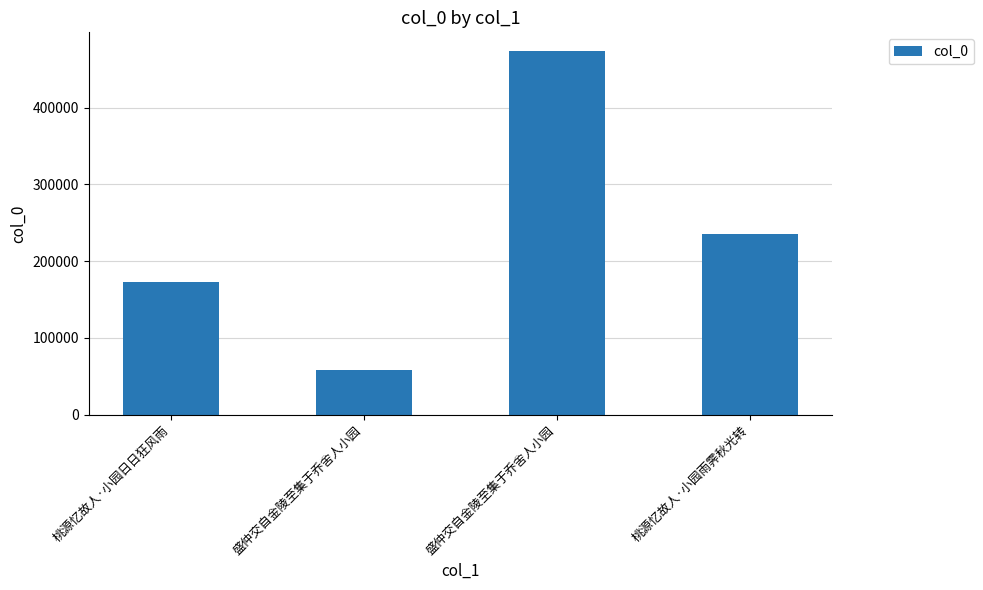

What is the change in value from 盛仲交自金陵至集于乔舍人小园 to 盛仲交自金陵至集于乔舍人小园?

+415930